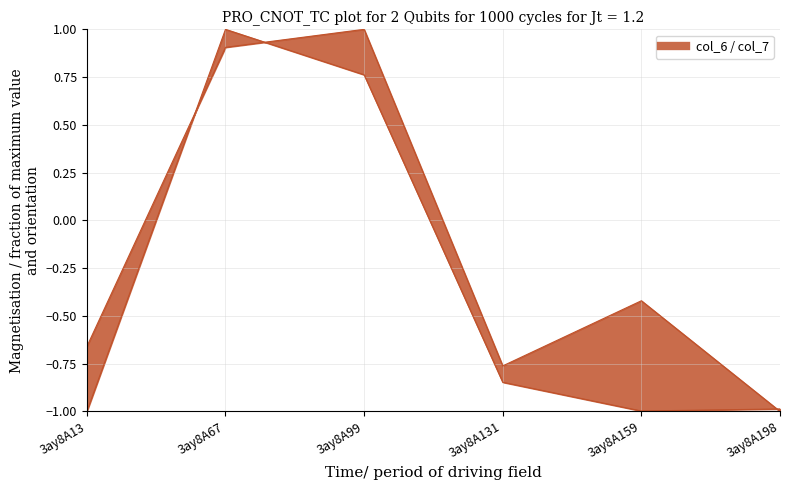

The value of col_6_line at 3ay8A159 is -1.0. True or false?

True